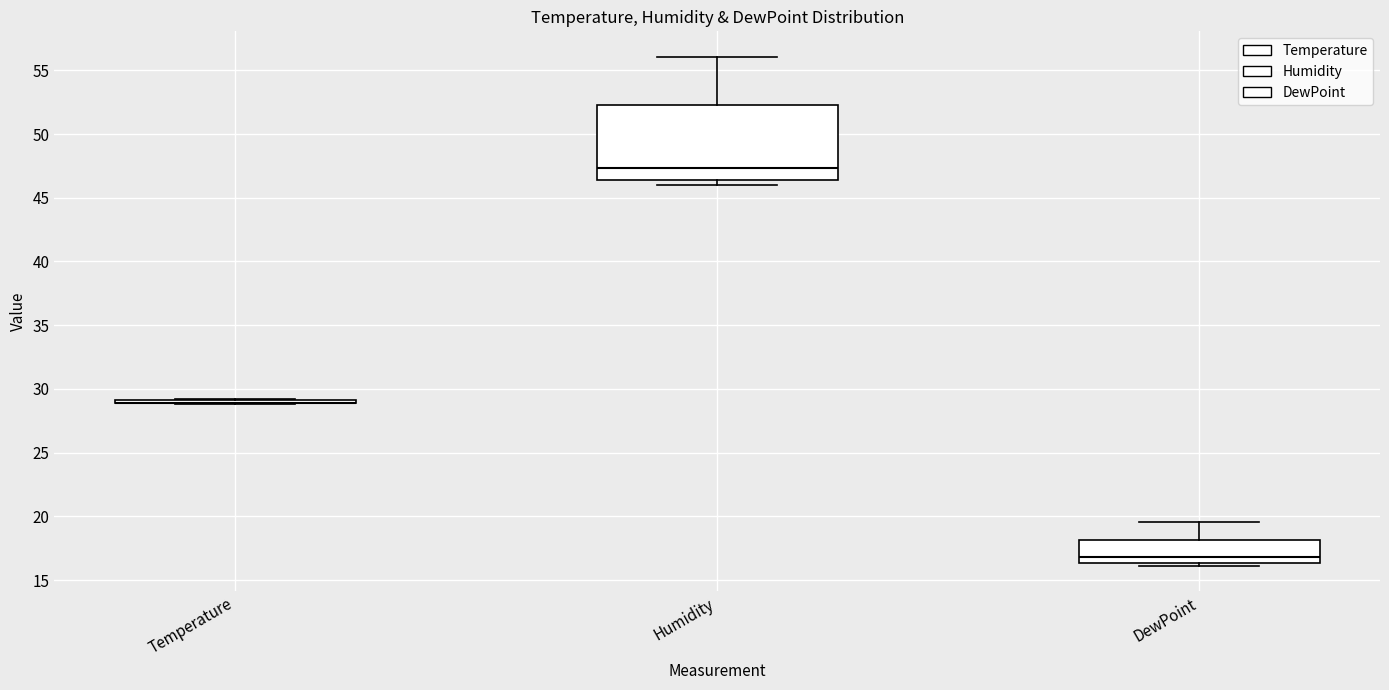

Where does the upper whisker of the box for Humidity end on the y-axis? The values are not printed on the chart, so give them approximately, as read against the axis.

56.0